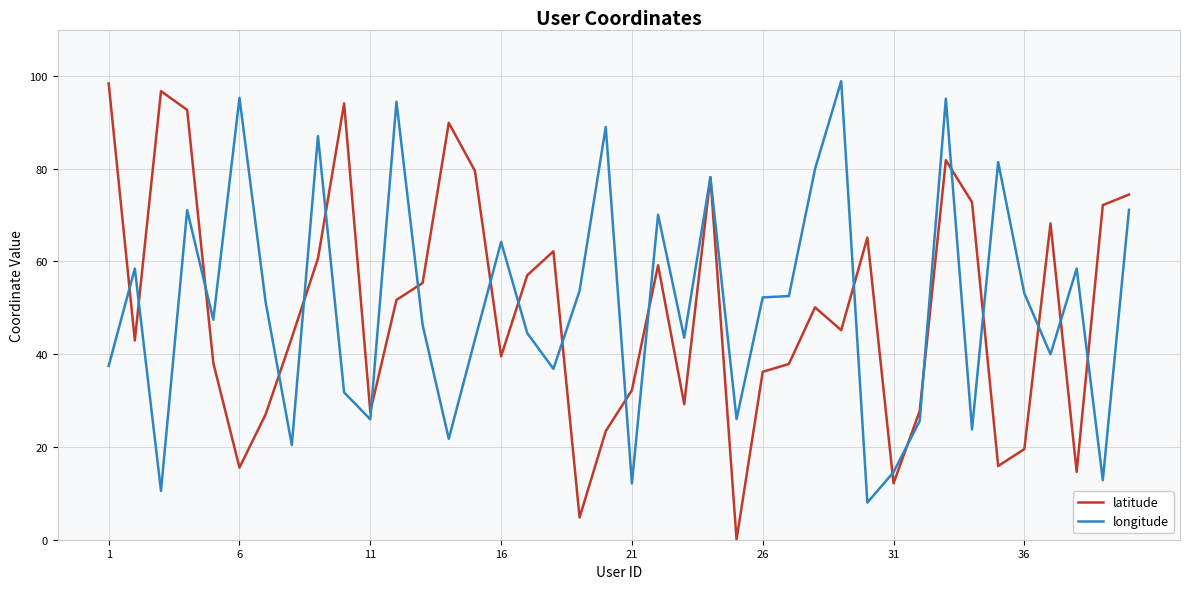

What is the highest value of the latitude series?

98.4